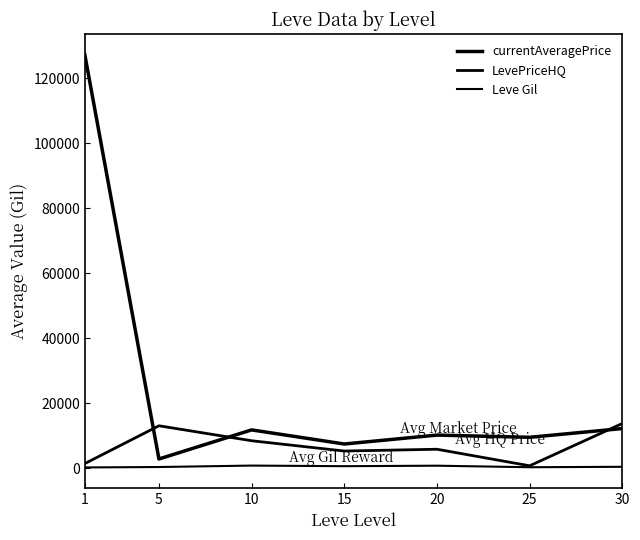

How many lines are shown in the chart?

3